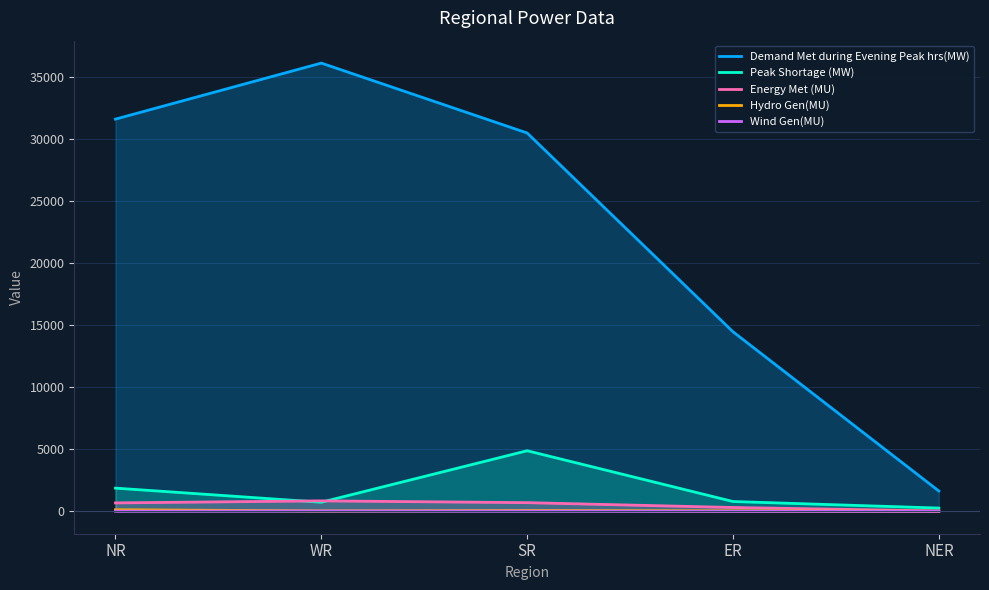

What is the label of the 1st point from the right?

NER